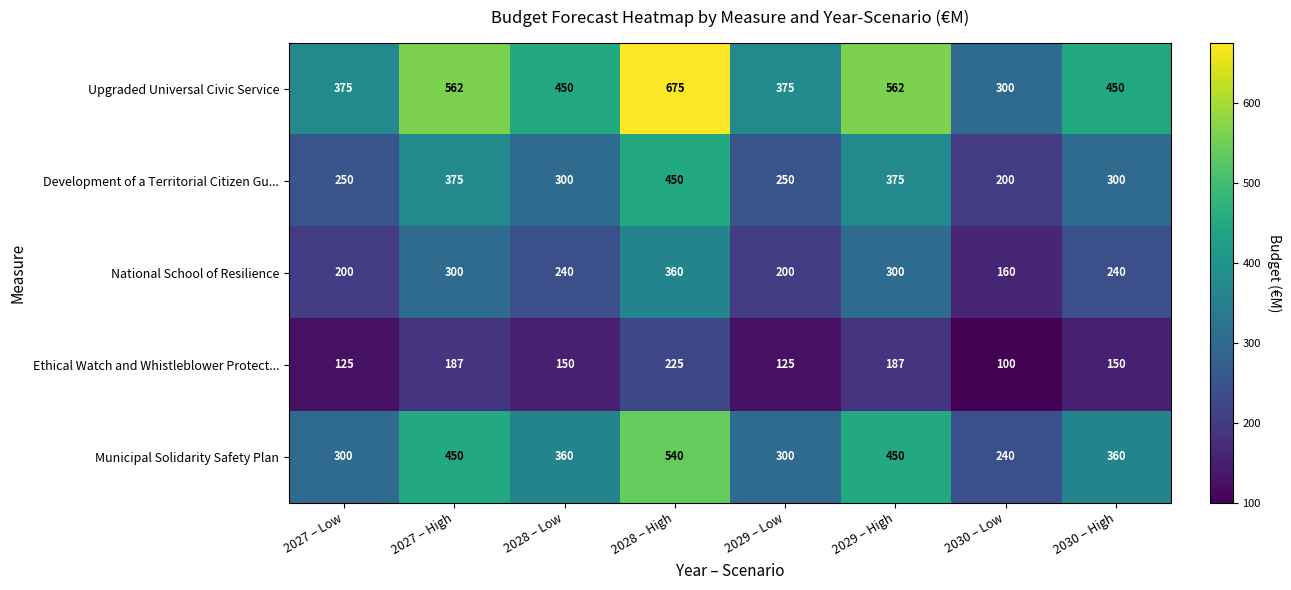

The Development of a Territorial Citizen Gu... series shows 75 at 2027 – Low. True or false?

False